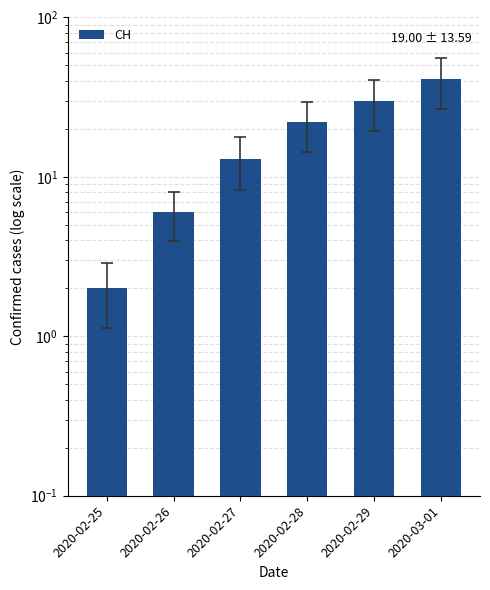

Reading left to right, transcribe all the data shown in this chart.

2020-02-25=2	2020-02-26=6	2020-02-27=13	2020-02-28=22	2020-02-29=30	2020-03-01=41